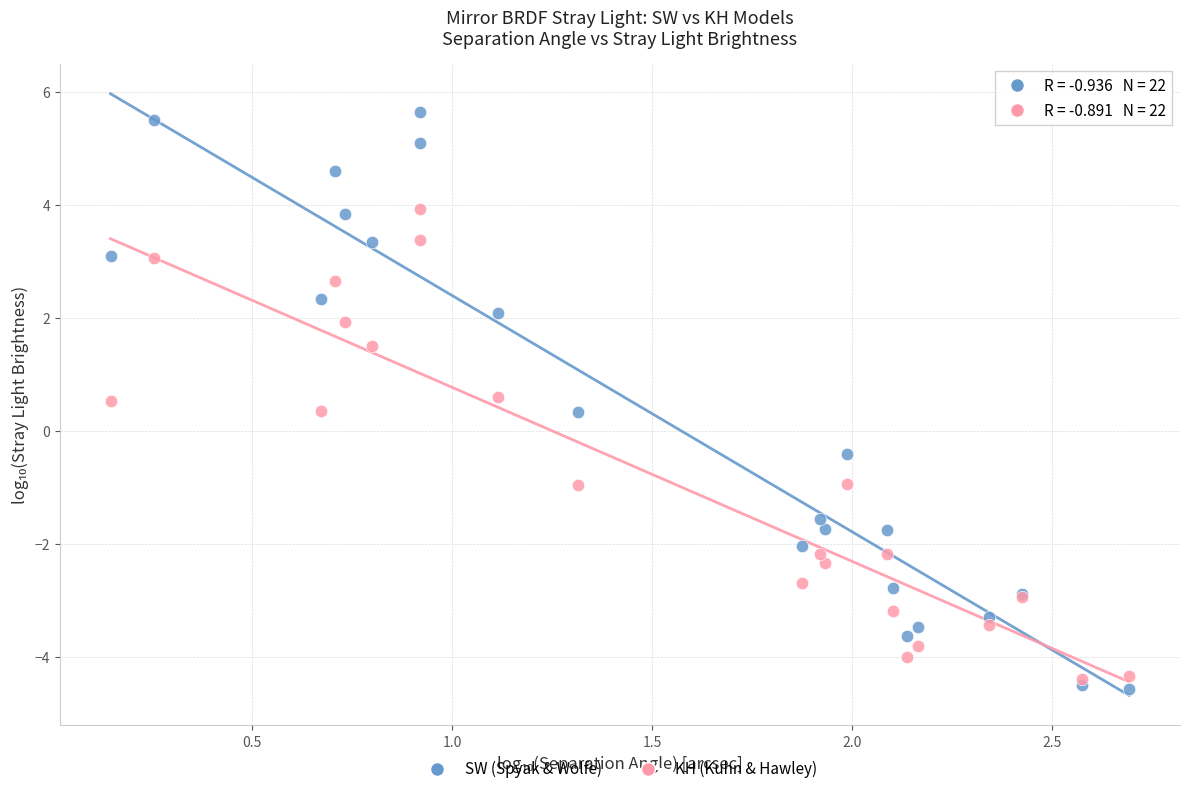

Which series reaches the maximum Y coordinate?

SW (Spyak & Wolfe)